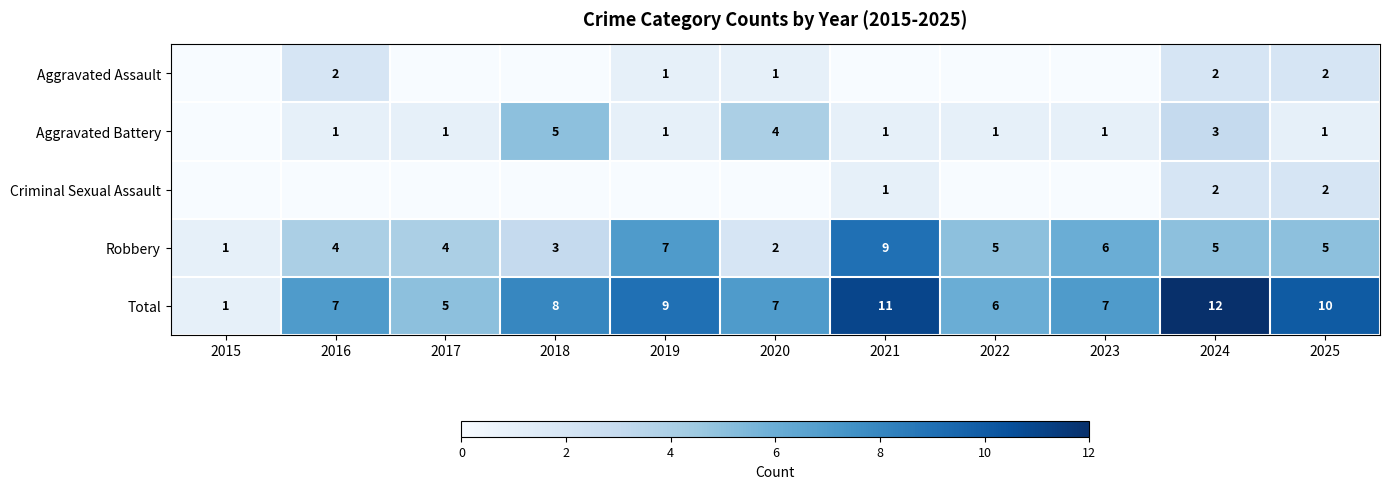

Is the value of Total at 2023 greater than the value of Aggravated Battery at 2024?

Yes